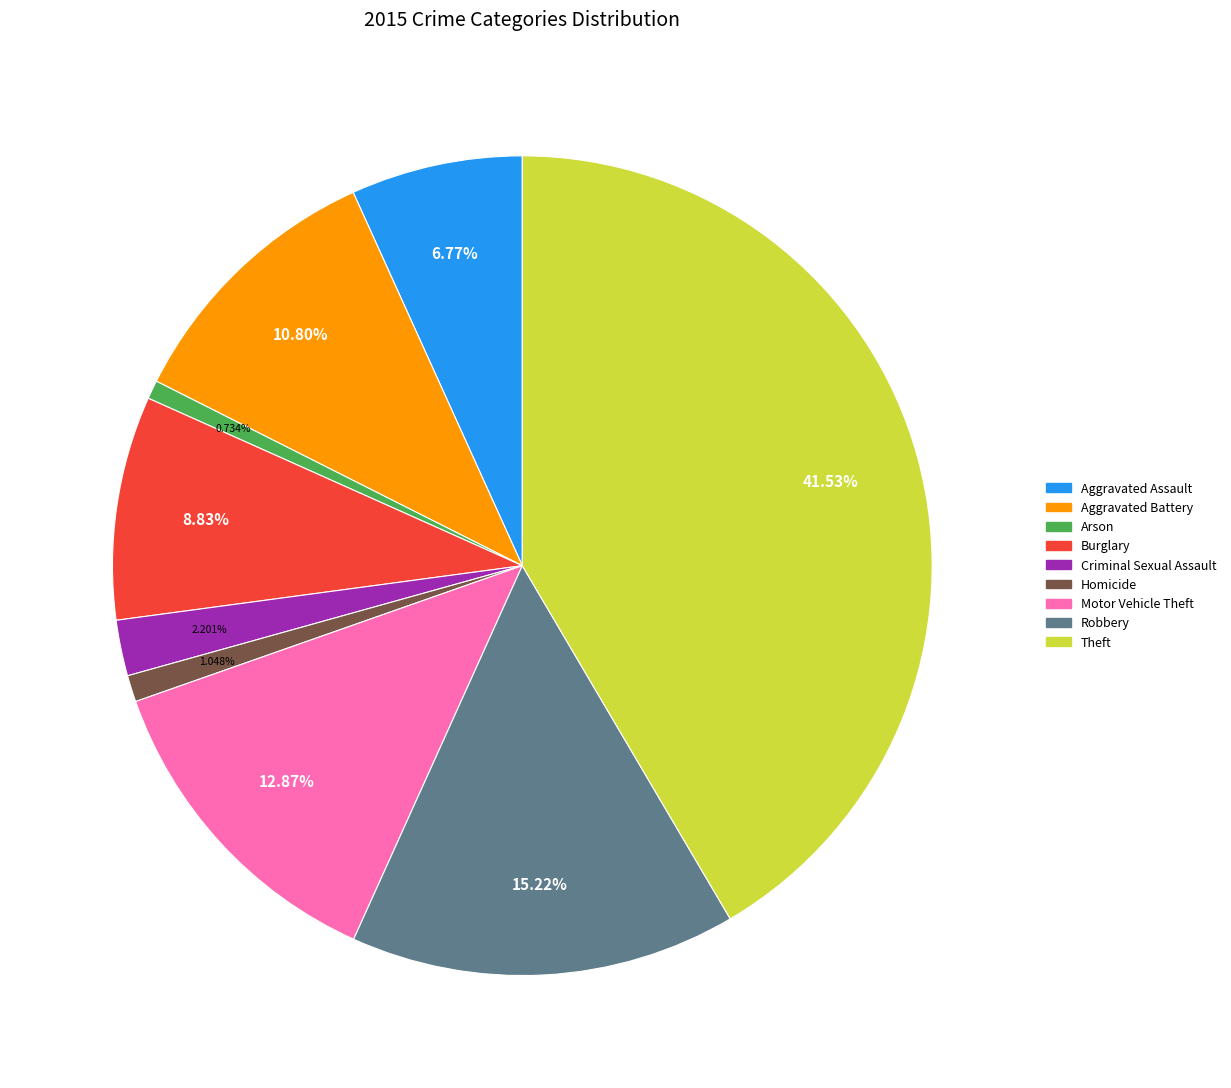

Between Burglary and Homicide, which is larger?

Burglary